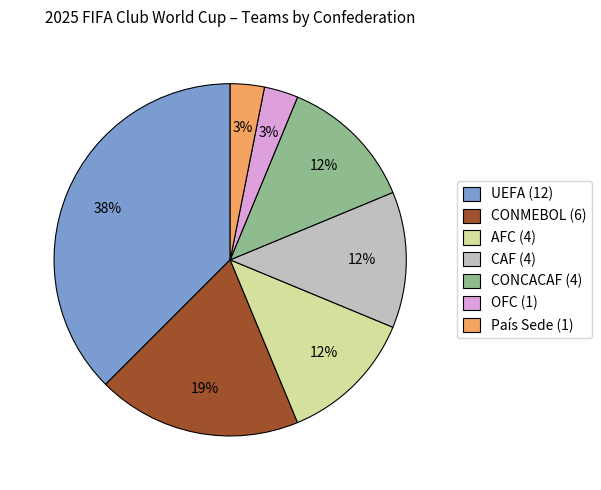

To the nearest percent, what is the difference between the CONMEBOL (6) and País Sede (1) slice percentages?

16%